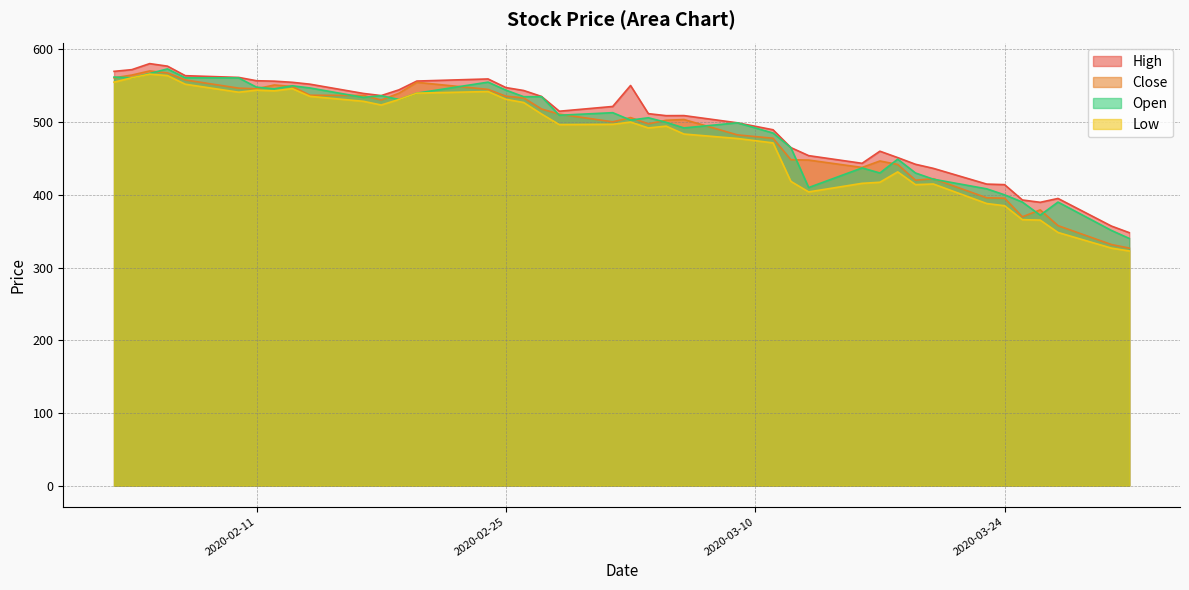

What is the minimum value for Close?

326.7